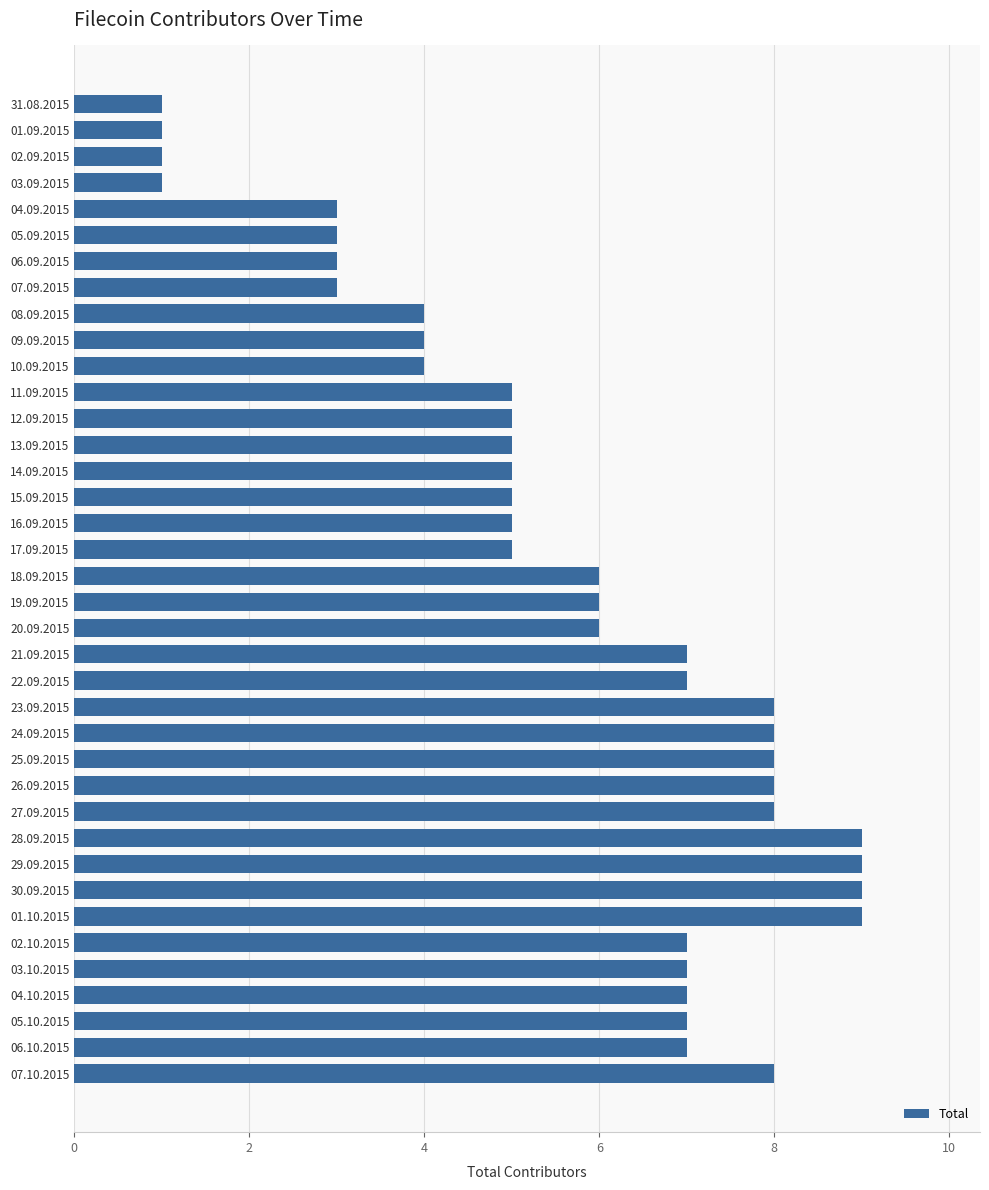

The chart shows a value of 7 at 02.10.2015. True or false?

True